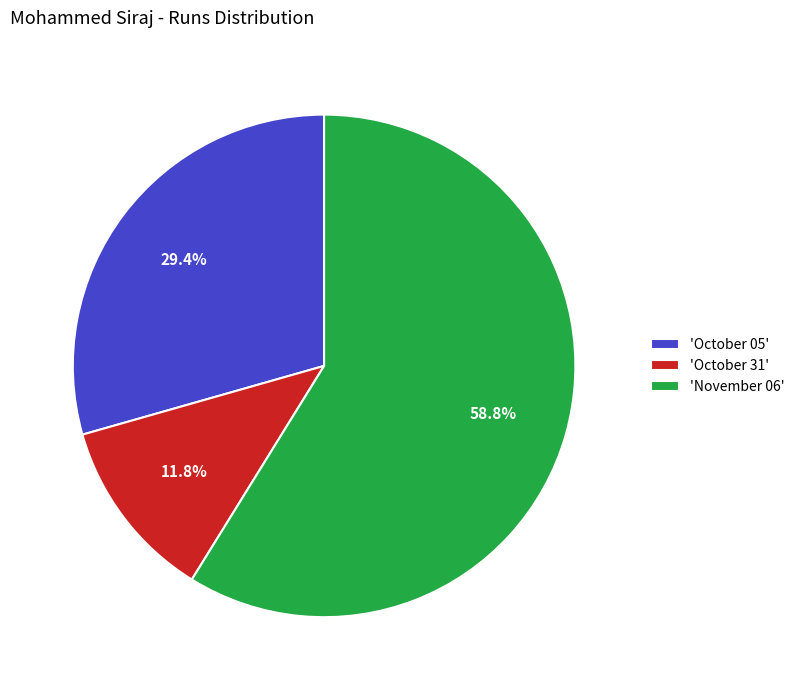

Which category has the smallest portion of the pie?

'October 31'